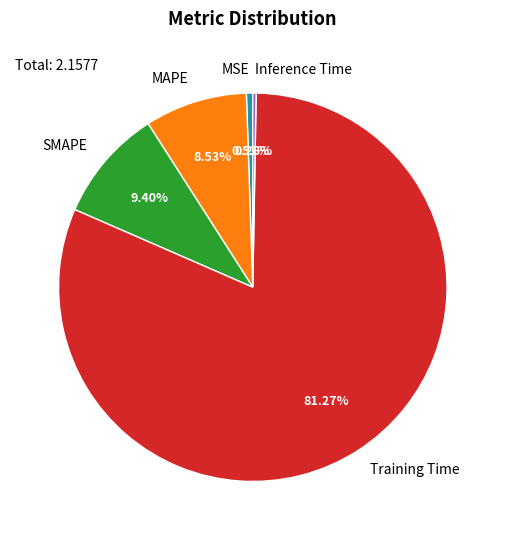

Do MSE and Inference Time together represent more than half of the pie?

No